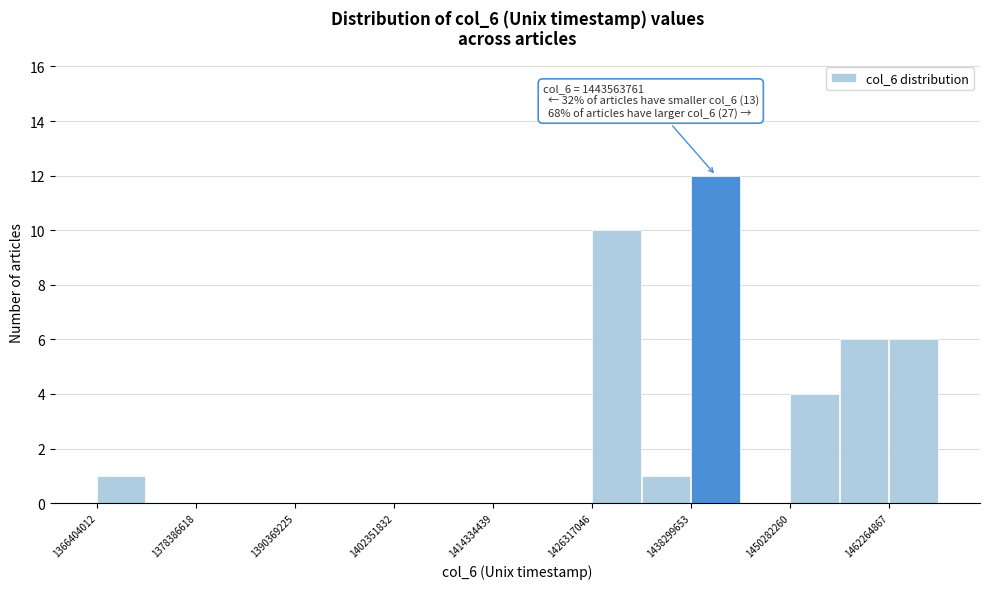

Read against the x-axis, roughly where is the centre of the tallest bar?

1442000000